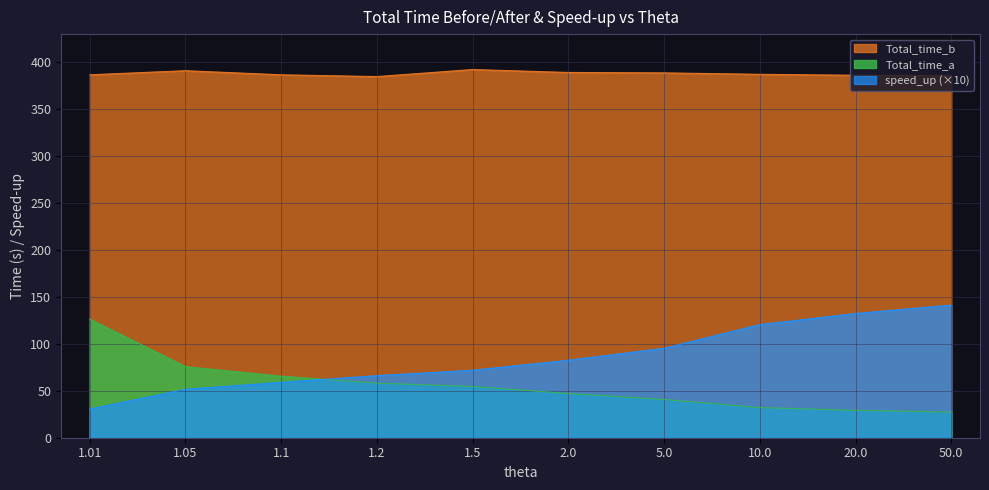

At which category is the sum across all series the highest?

50.0